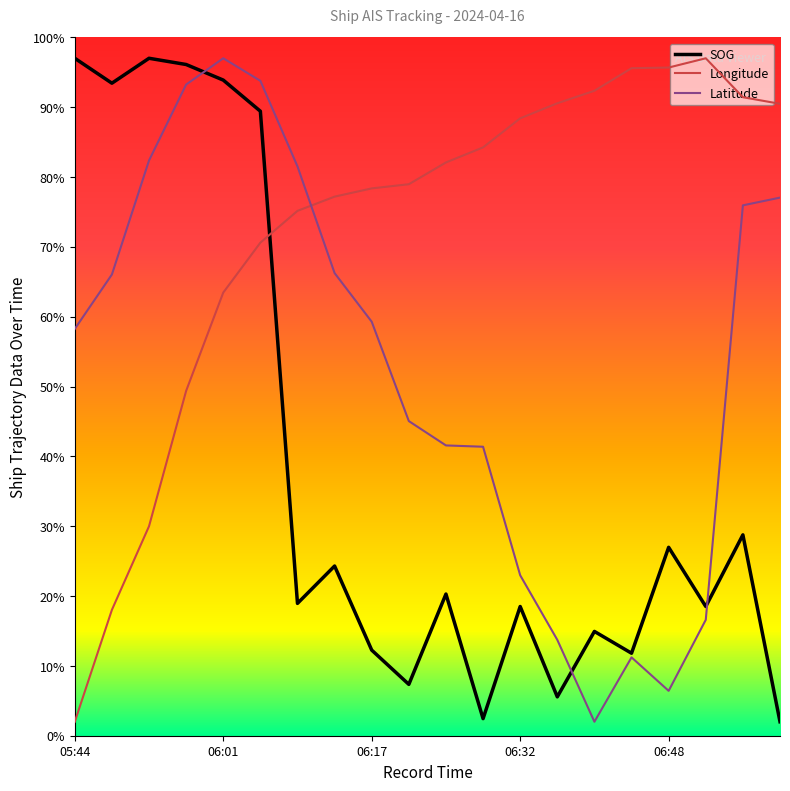

How many interior local valleys does the SOG series have?

7